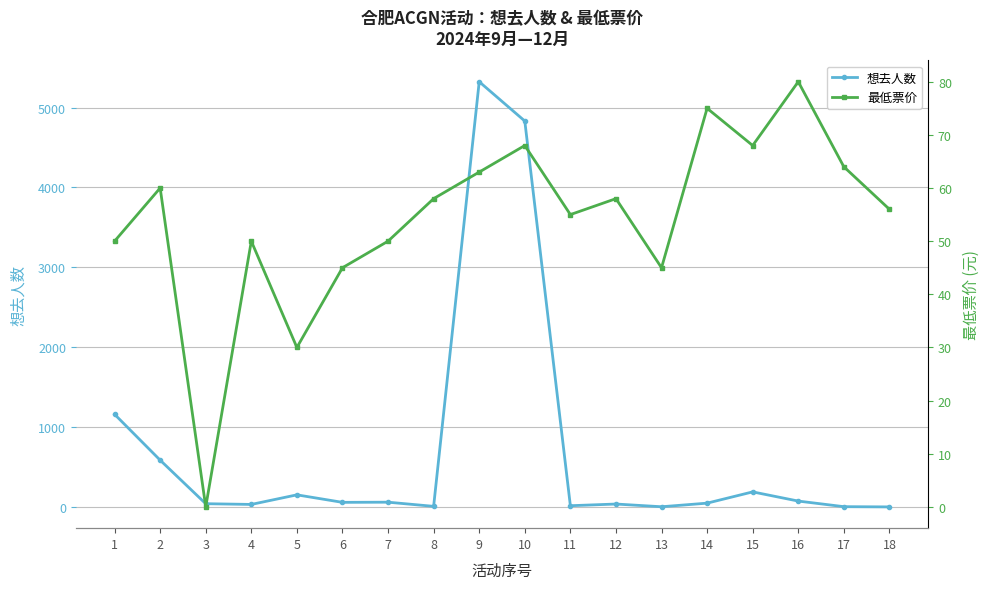

The value of 最低票价 at 14 is 26. True or false?

False